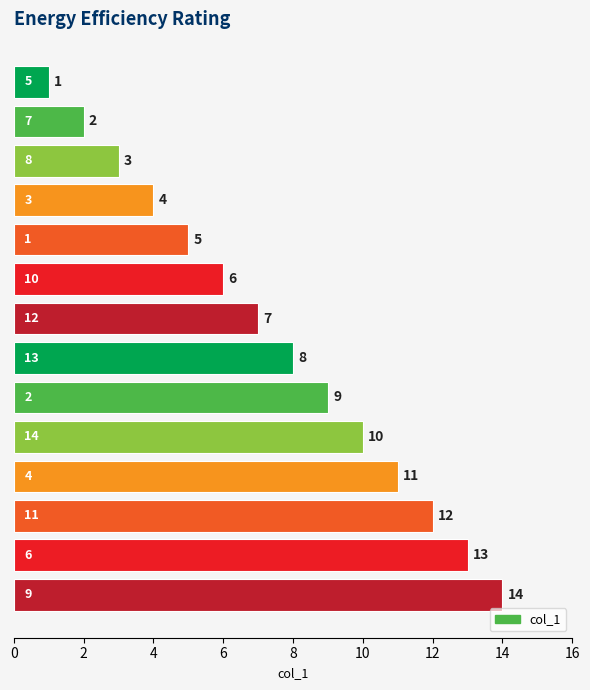

What is the greatest value displayed?

14